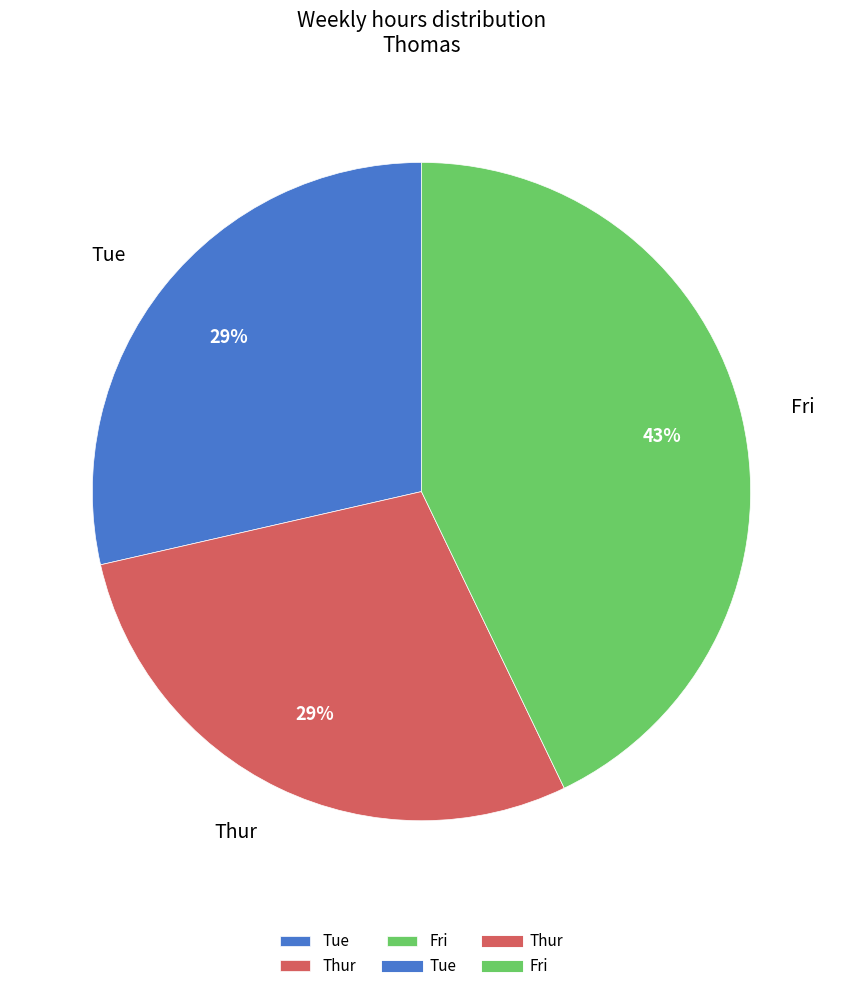

What percentage is the Fri slice, to the nearest percent?

43%